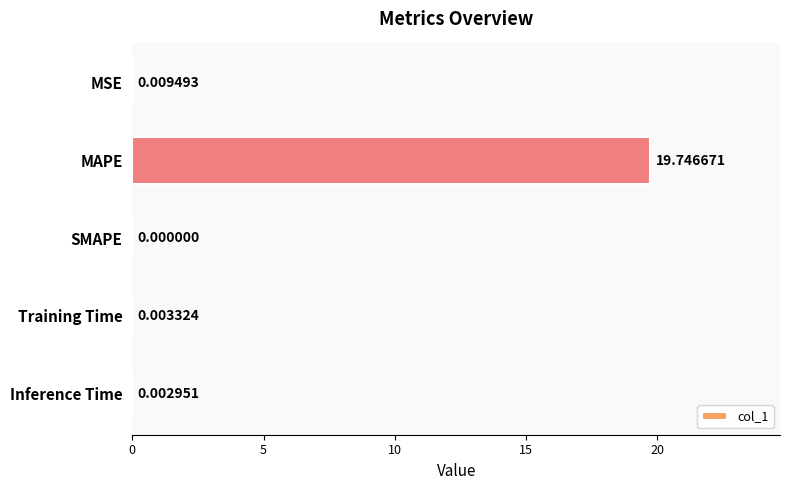

At which label is the value closest to 9?

MSE